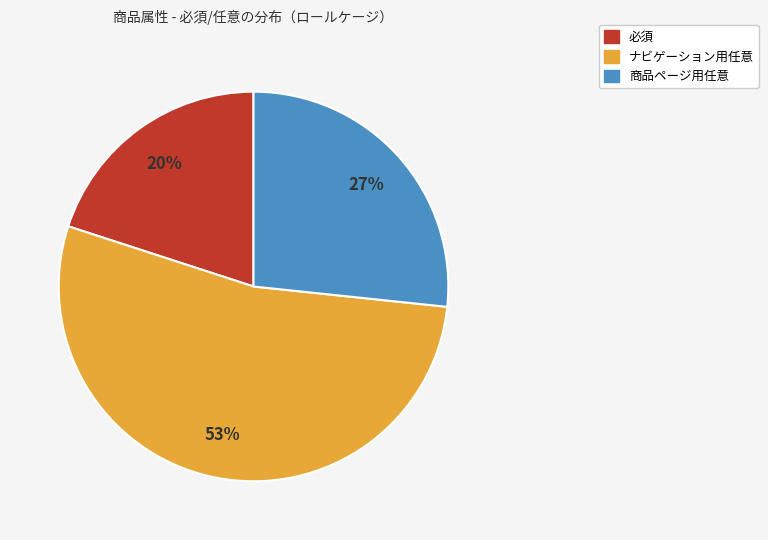

Count the number of slices in the pie.

3